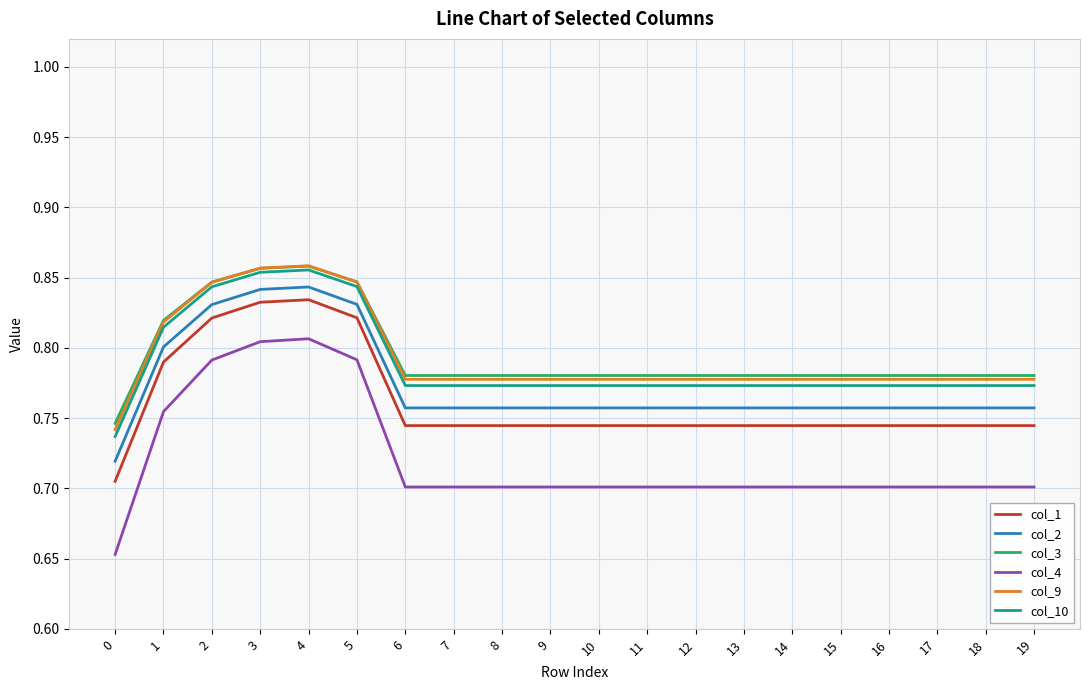

True or false: col_2 and col_4 intersect in this chart.

False